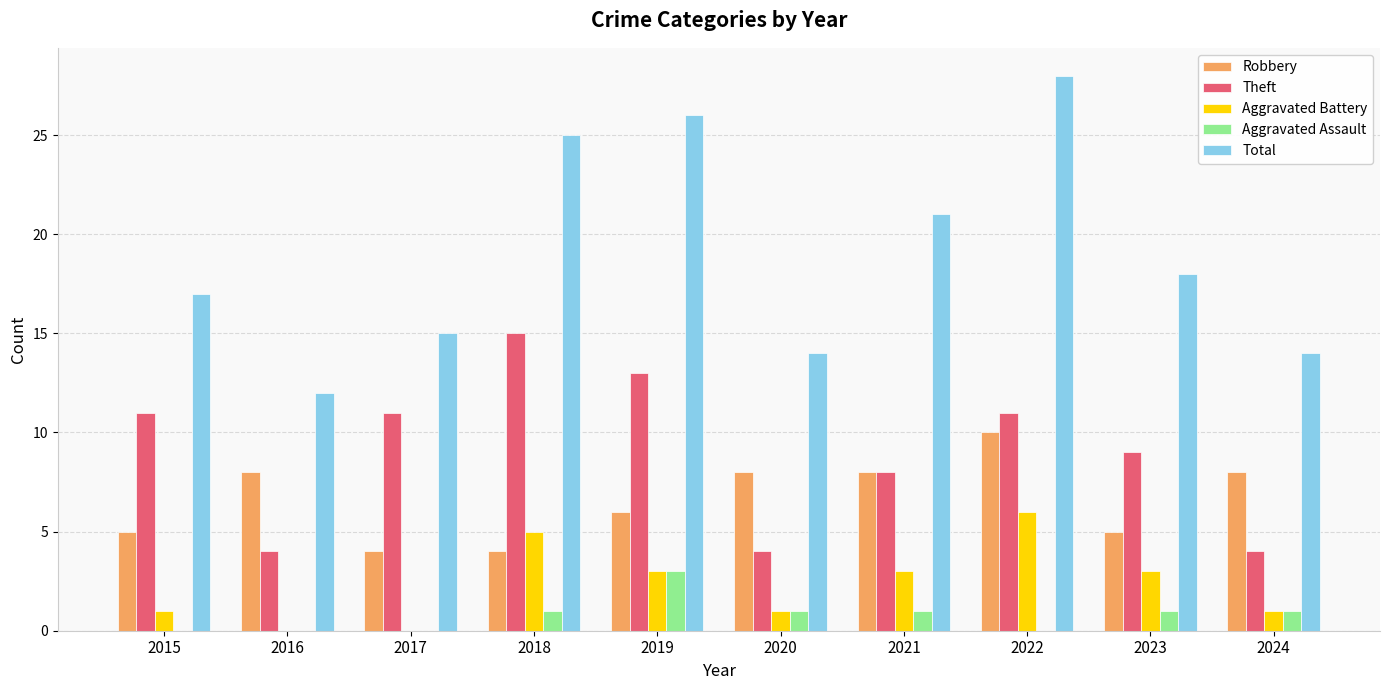

How many series are shown in this chart?

5